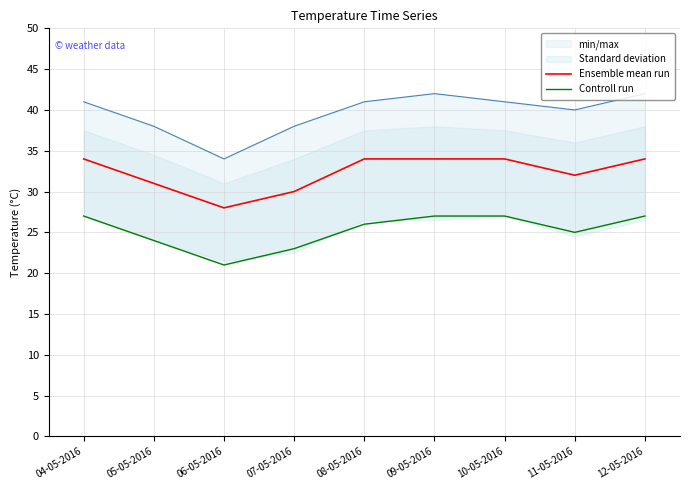

True or false: Controll run and Ensemble mean run intersect in this chart.

False